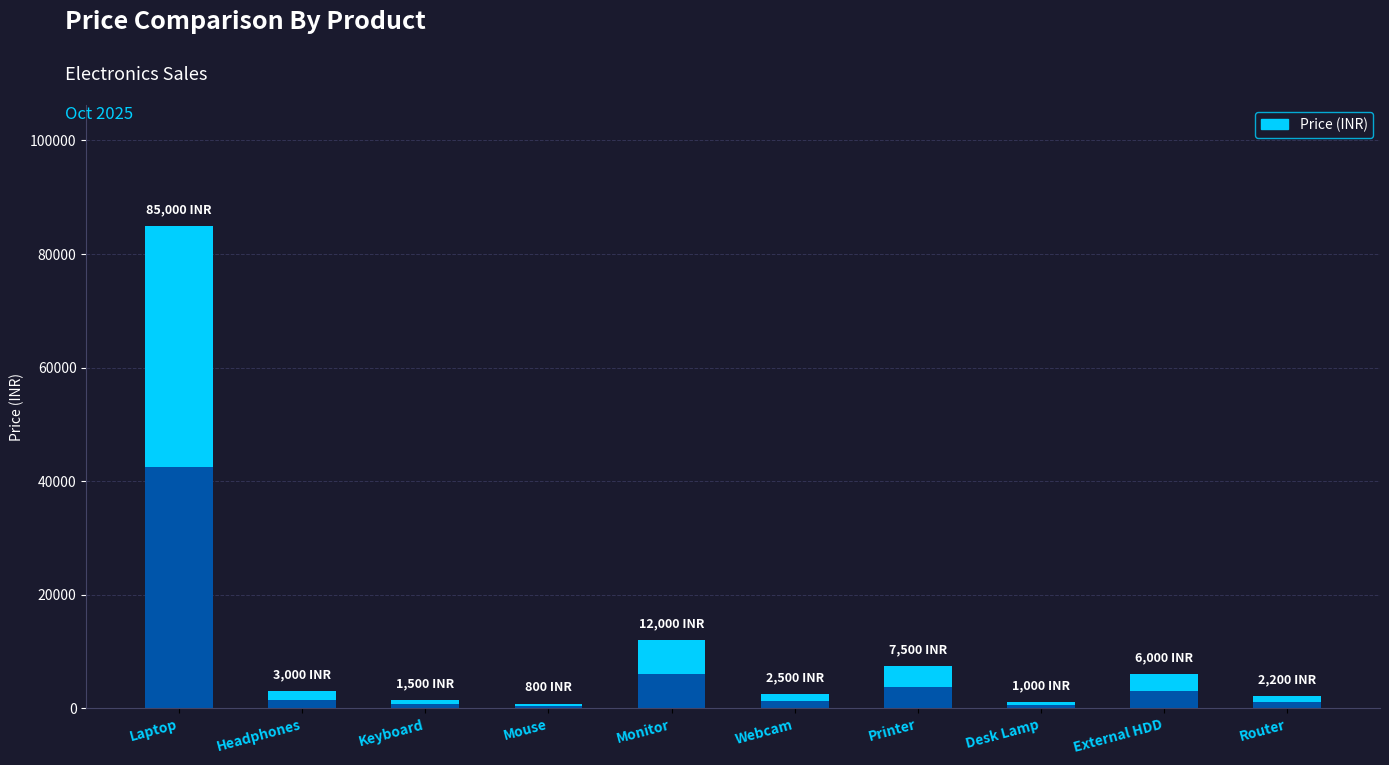

What is the minimum value shown in the chart?

800